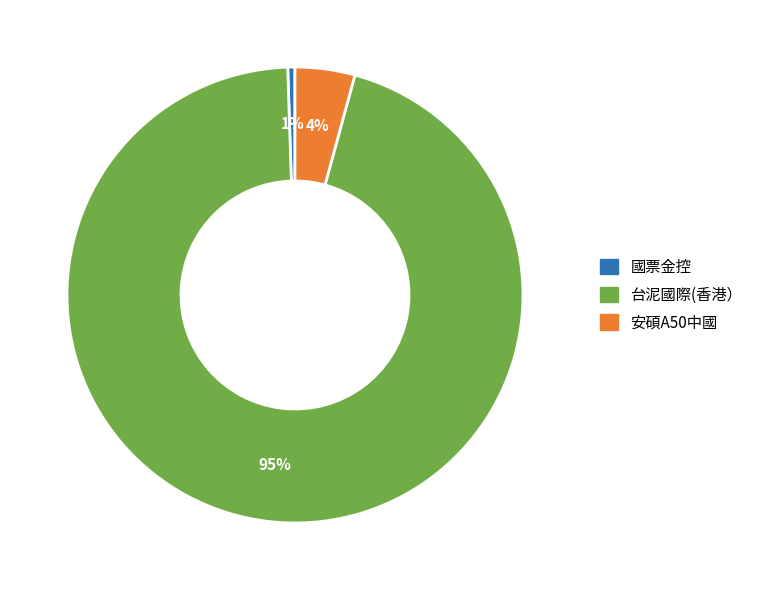

To the nearest percent, what percentage of the pie is 安碩A50中國?

4%